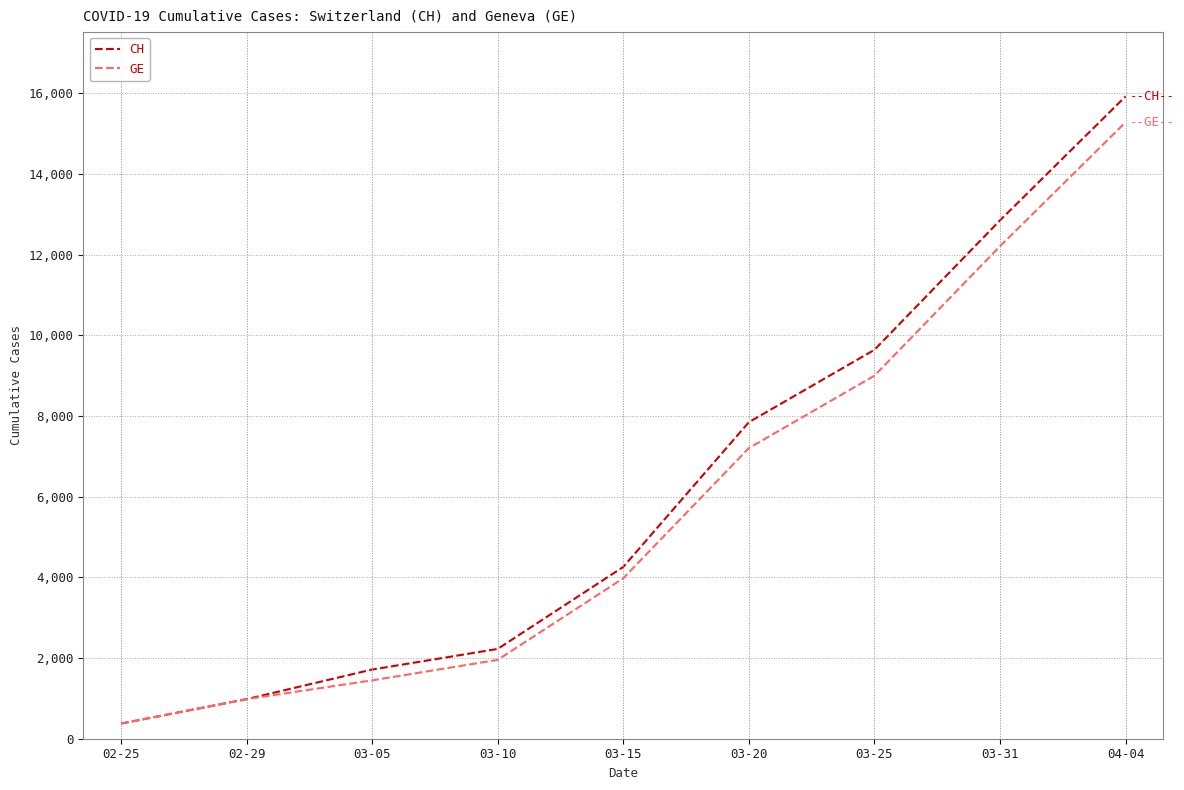

What is the maximum value for CH?

15926